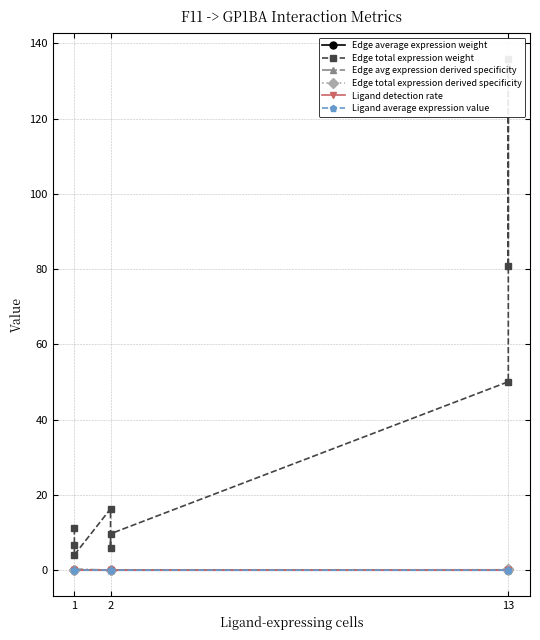

Rank the series by their maximum value, from lowest to highest.

Edge average expression weight, Ligand detection rate, Ligand average expression value, Edge avg expression derived specificity, Edge total expression derived specificity, Edge total expression weight